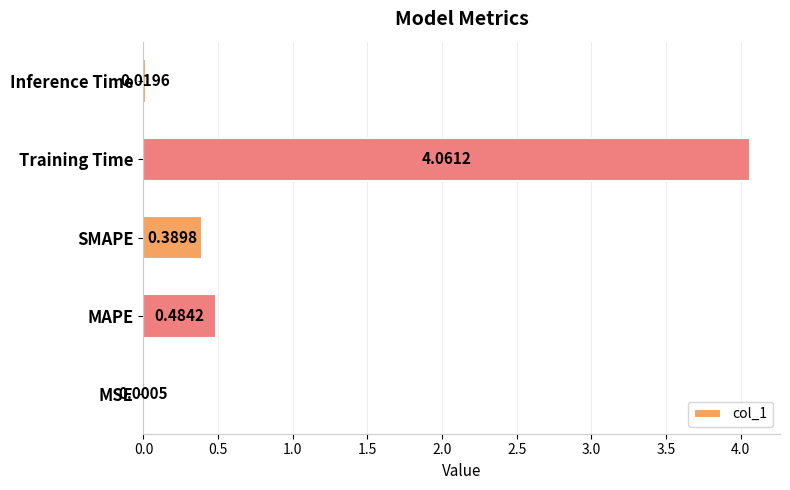

What is the sum of all values?

5.0